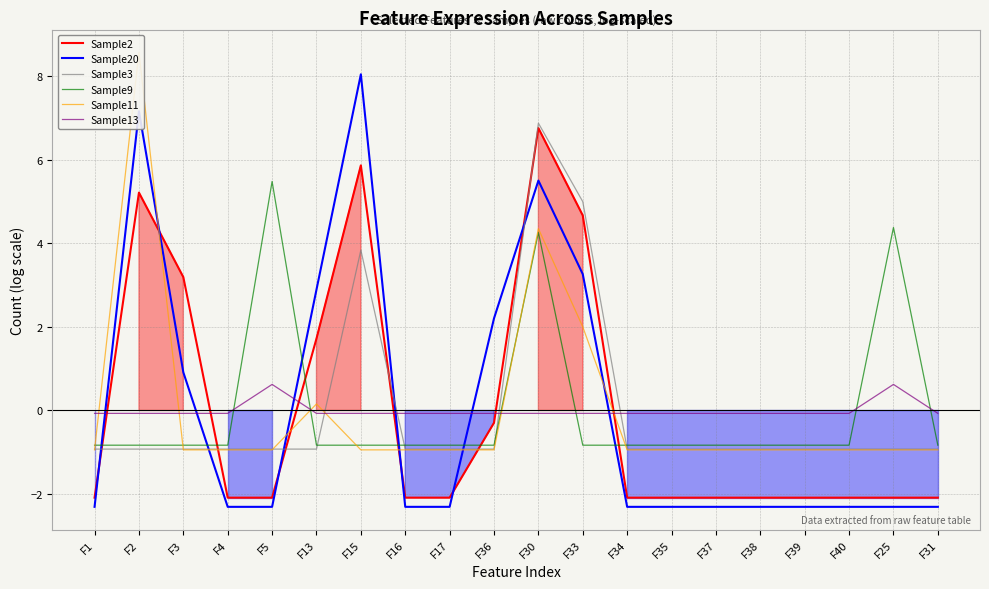

How many intersections are there between Sample9 and Sample3?

4